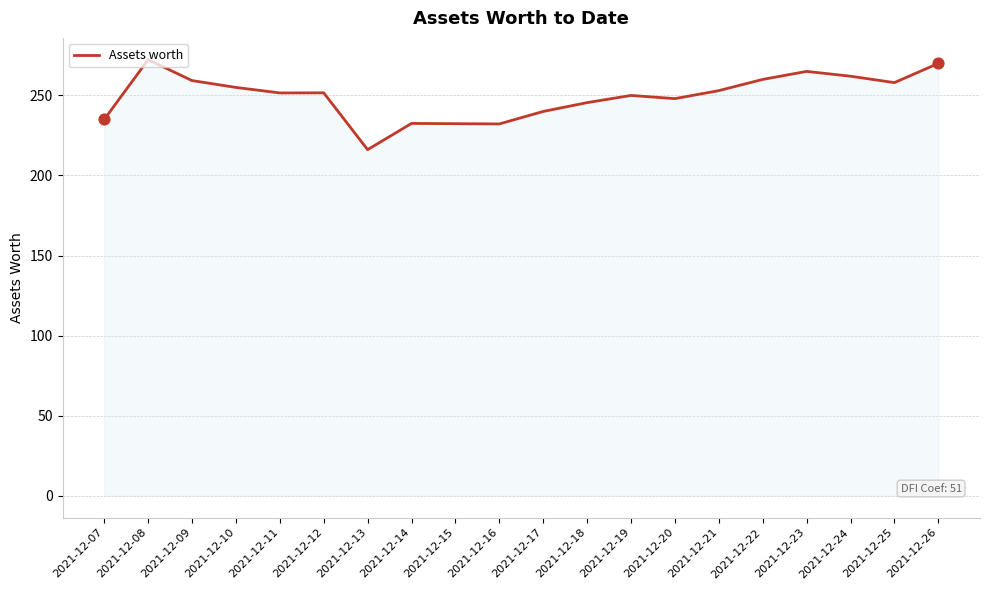

Approximately how many times larger is the value at 2021-12-16 compared to 2021-12-11?

0.9